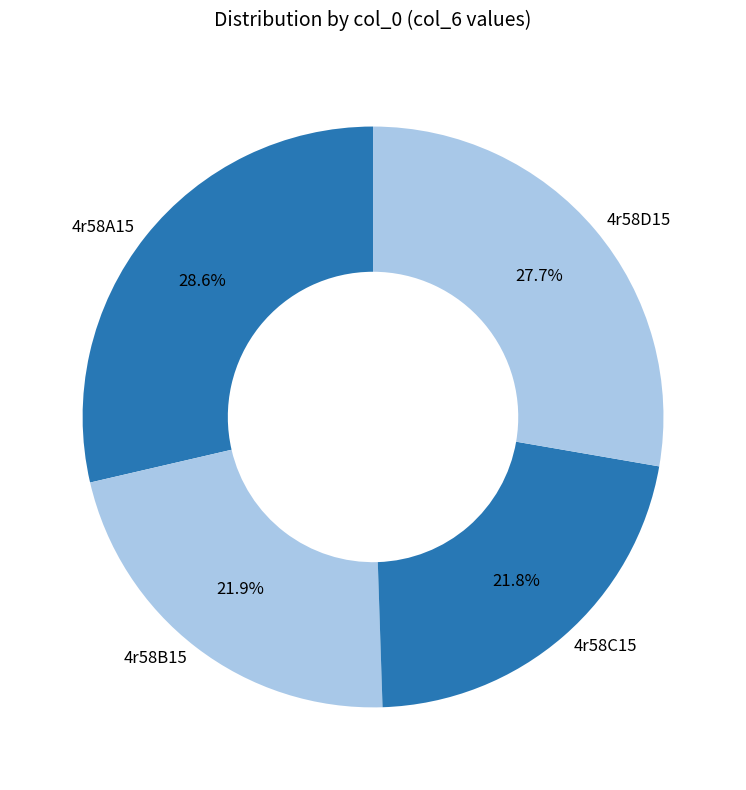

Which category has the biggest portion of the pie?

4r58A15